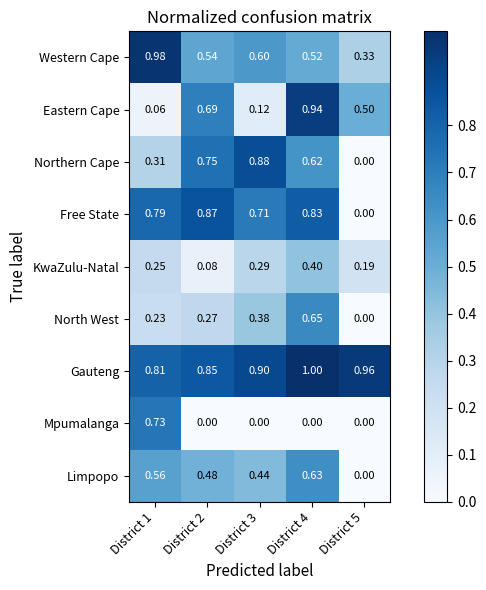

Rank the series by their maximum value, from highest to lowest.

Gauteng, Western Cape, Eastern Cape, Northern Cape, Free State, Mpumalanga, North West, Limpopo, KwaZulu-Natal